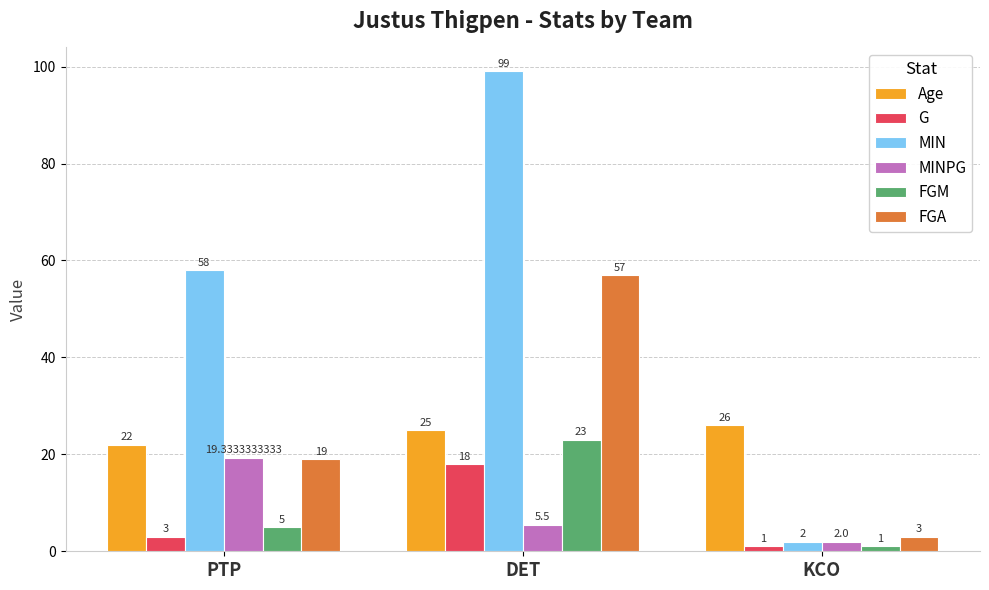

Is it true that G equals 1.0 at KCO?

True